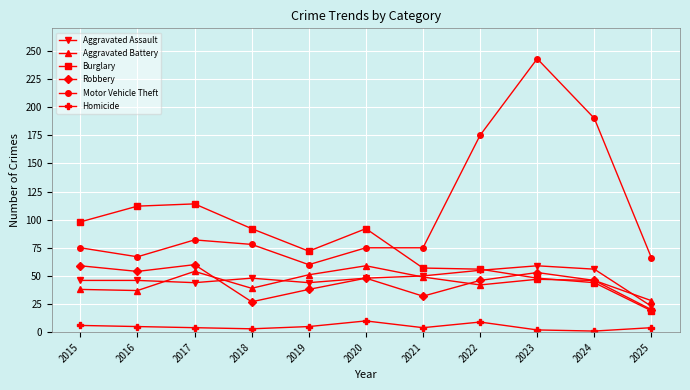

Is the value of Robbery at 2020 greater than the value of Burglary at 2024?

Yes